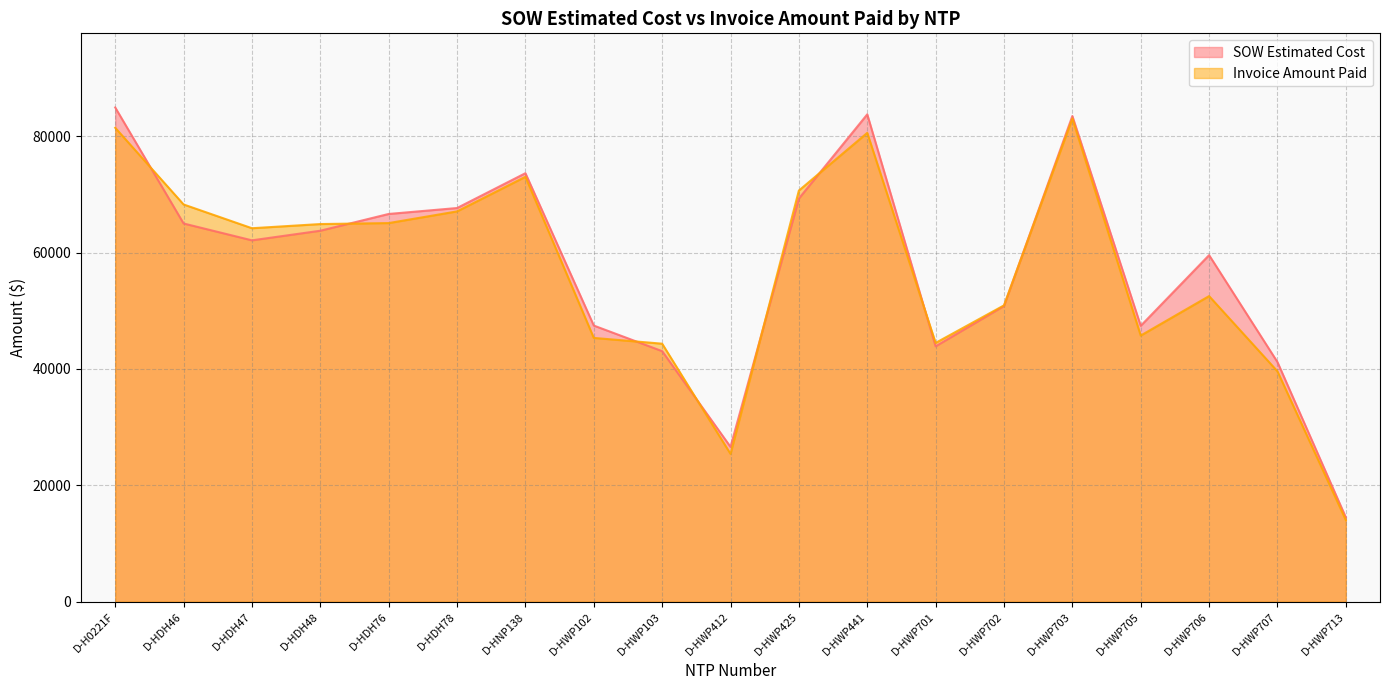

At which category does SOW Estimated Cost reach its first local valley?

D-HDH47